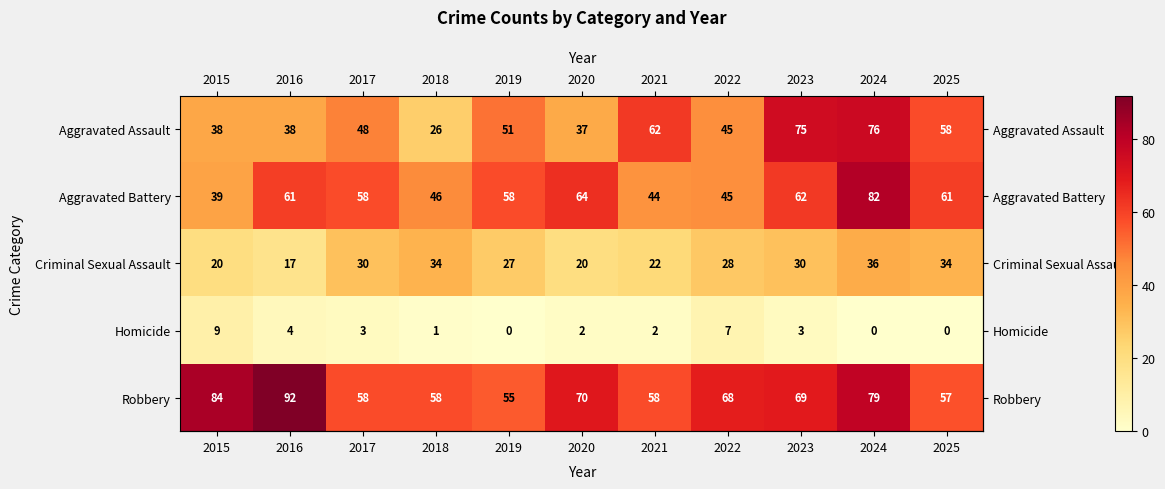

What is the difference between the Criminal Sexual Assault values at 2024 and 2019?

9